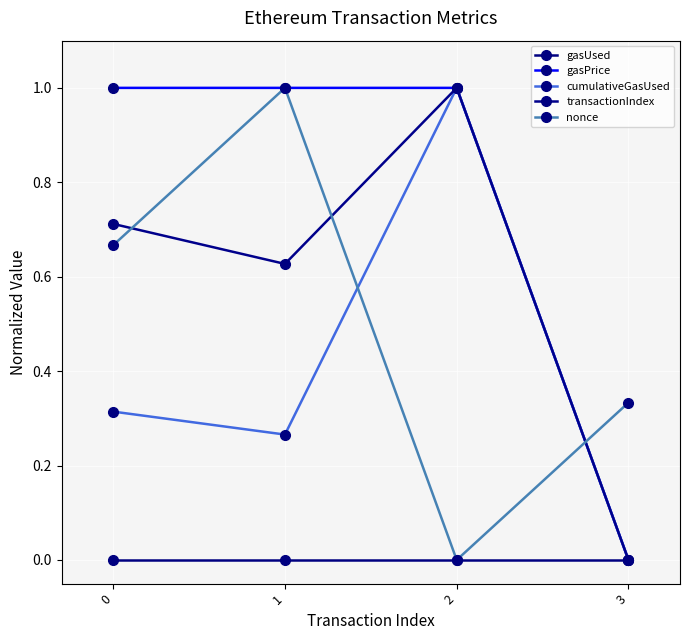

How many positive values does the cumulativeGasUsed series have?

3